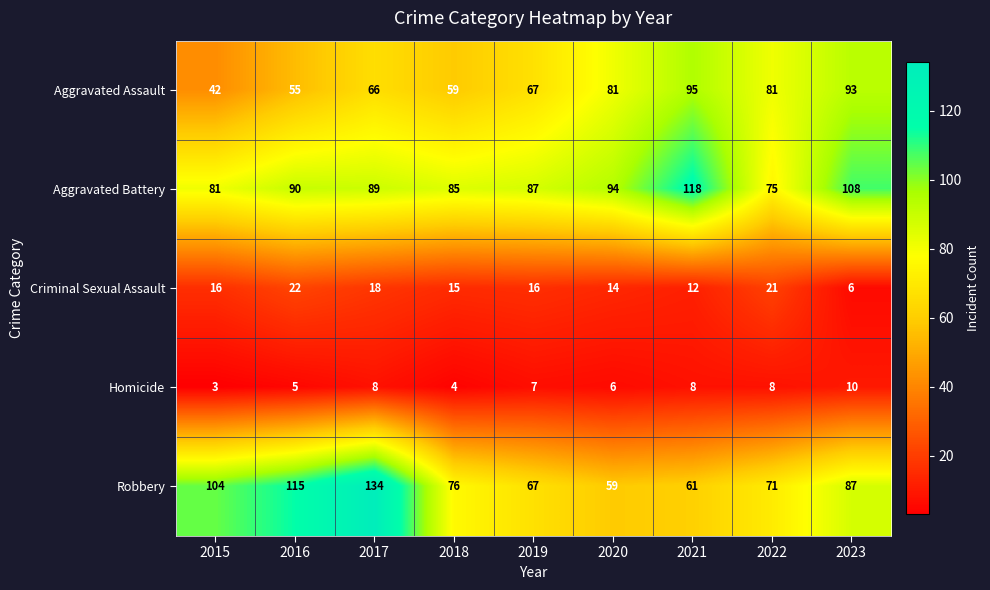

What is the difference between the maximum and second lowest values in the Criminal Sexual Assault series?

10